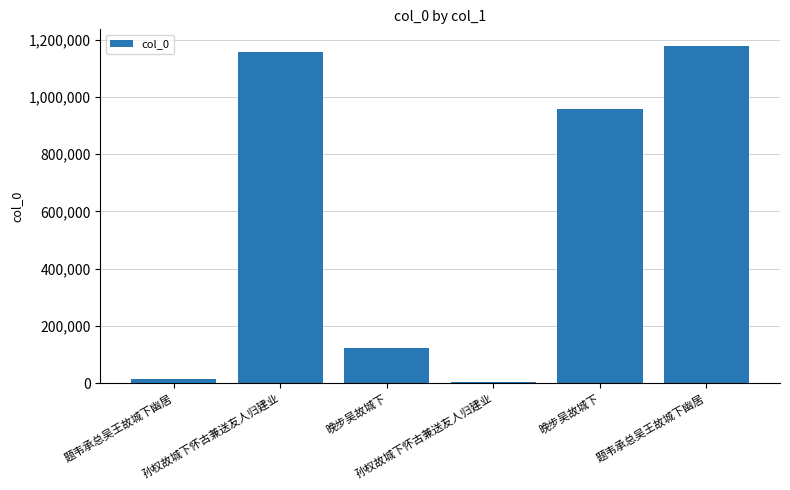

How many series are shown in this chart?

1